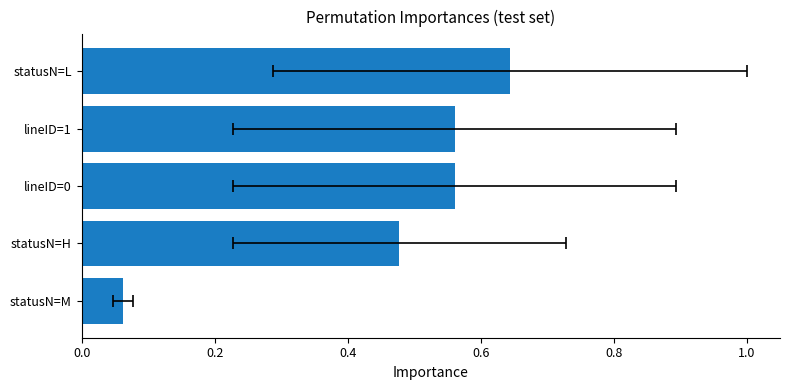

What is the maximum value shown in the chart?

0.6